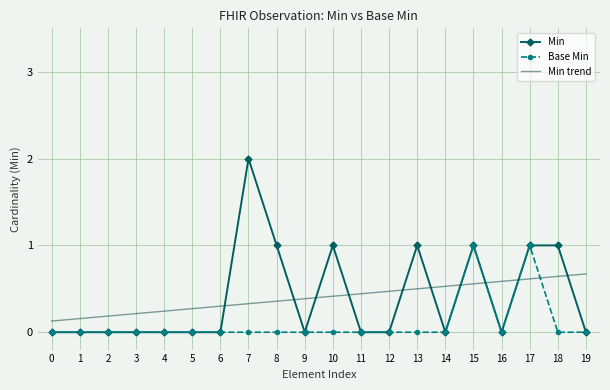

Which series has the widest spread of values?

Min